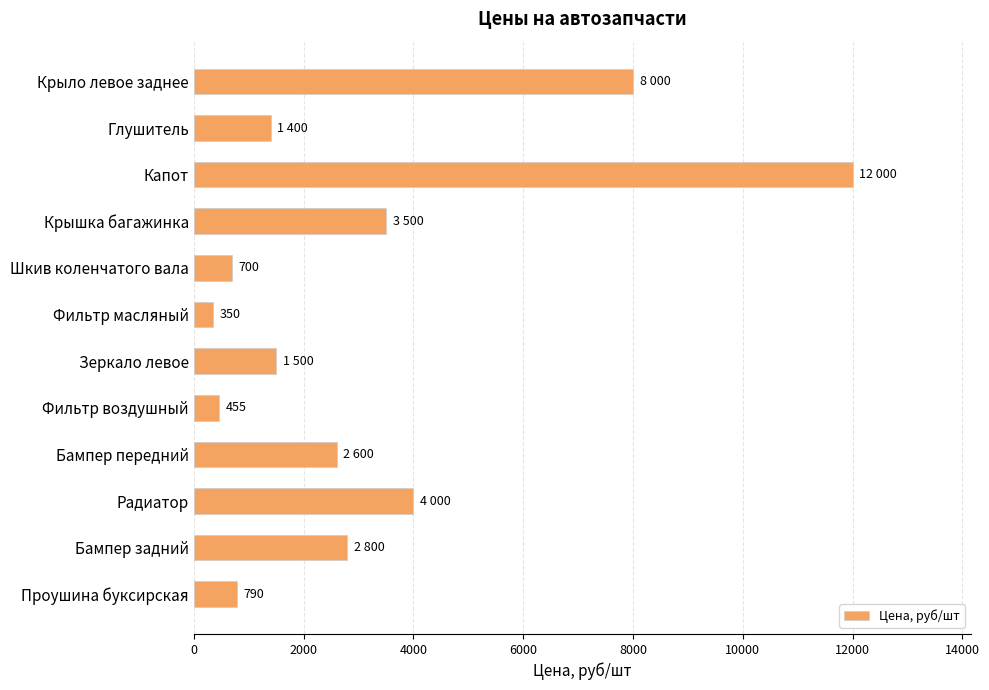

What is the smallest value displayed?

350